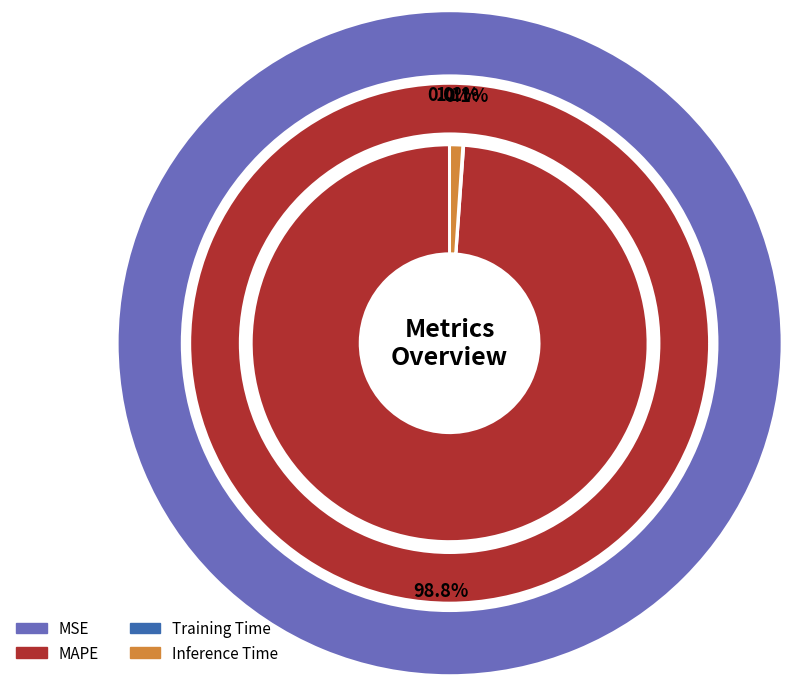

True or false: Training Time accounts for 1% of the total.

False